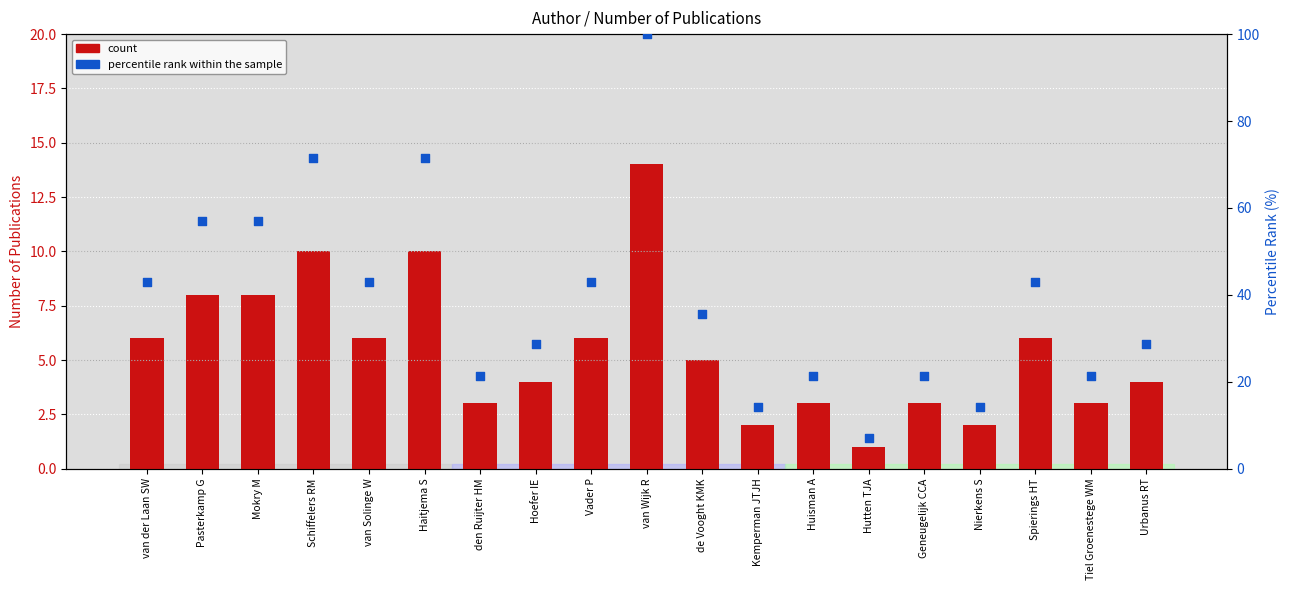

What is the total value across all series at Tiel Groenestege WM?

24.4